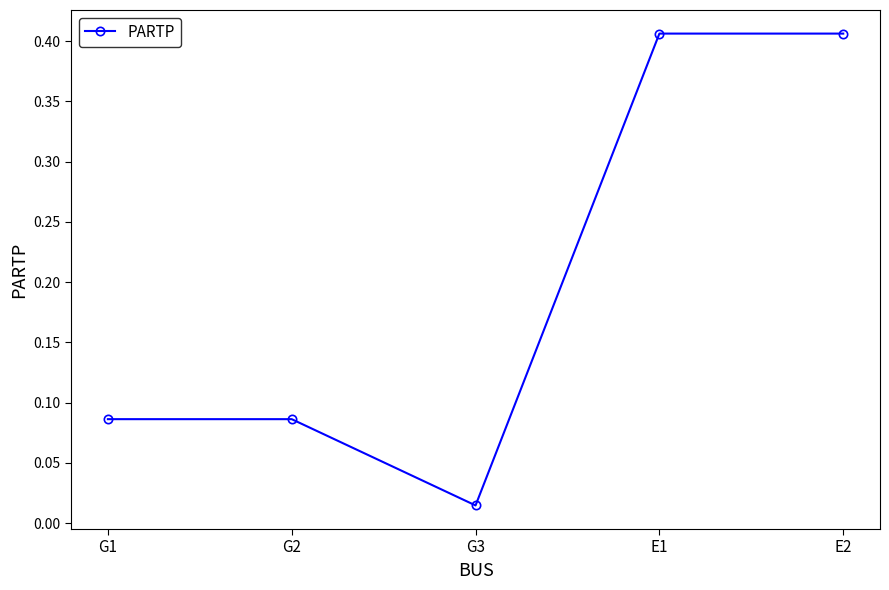

Where is the data nearest to the value 0?

G3